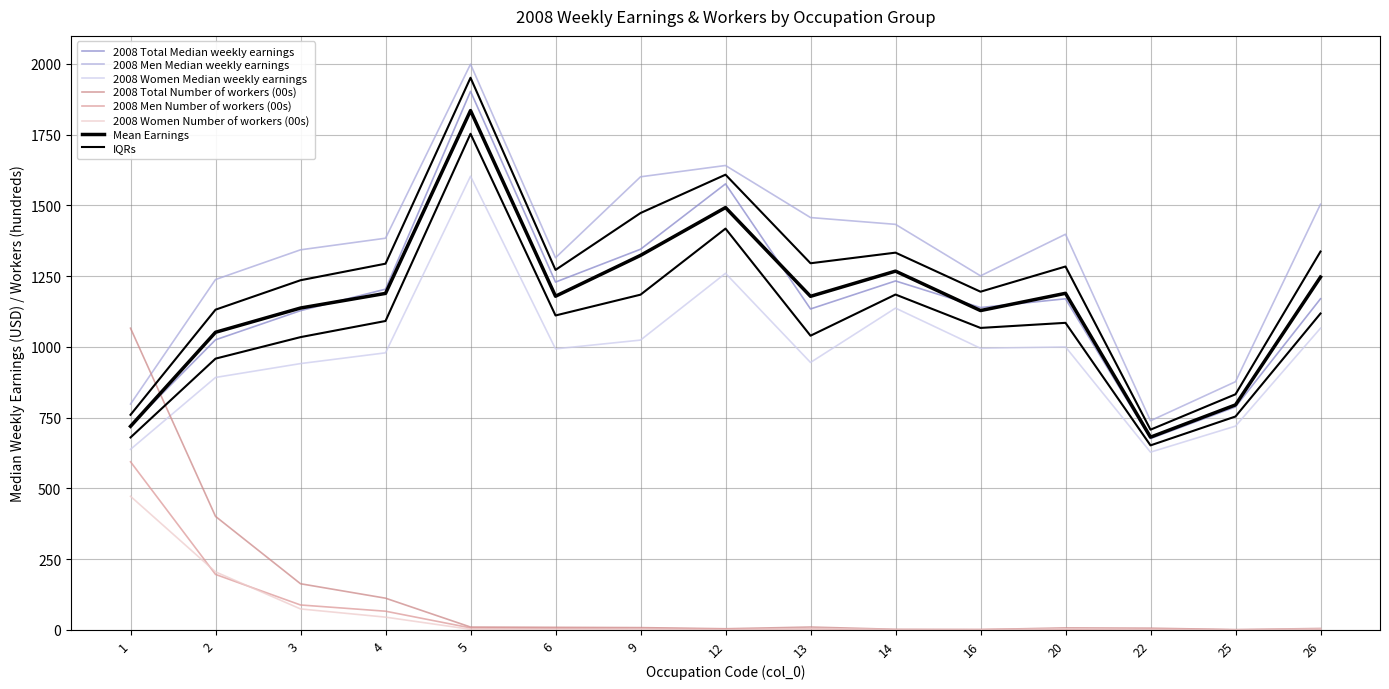

At which category is the sum across all series the highest?

5